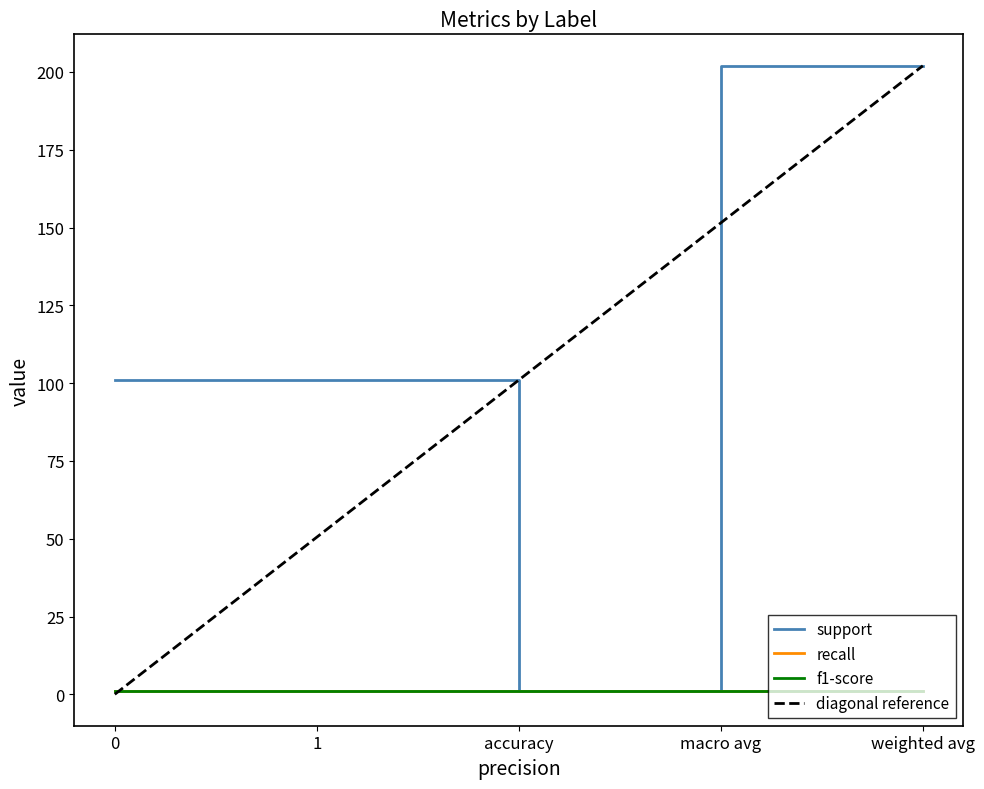

Reading left to right, list all the values displayed in this chart.

support: 0=101	1=101	accuracy=1	macro avg=202	weighted avg=202
recall: 0=1	1=1	accuracy=1	macro avg=1	weighted avg=1
f1-score: 0=1	1=1	accuracy=1	macro avg=1	weighted avg=1